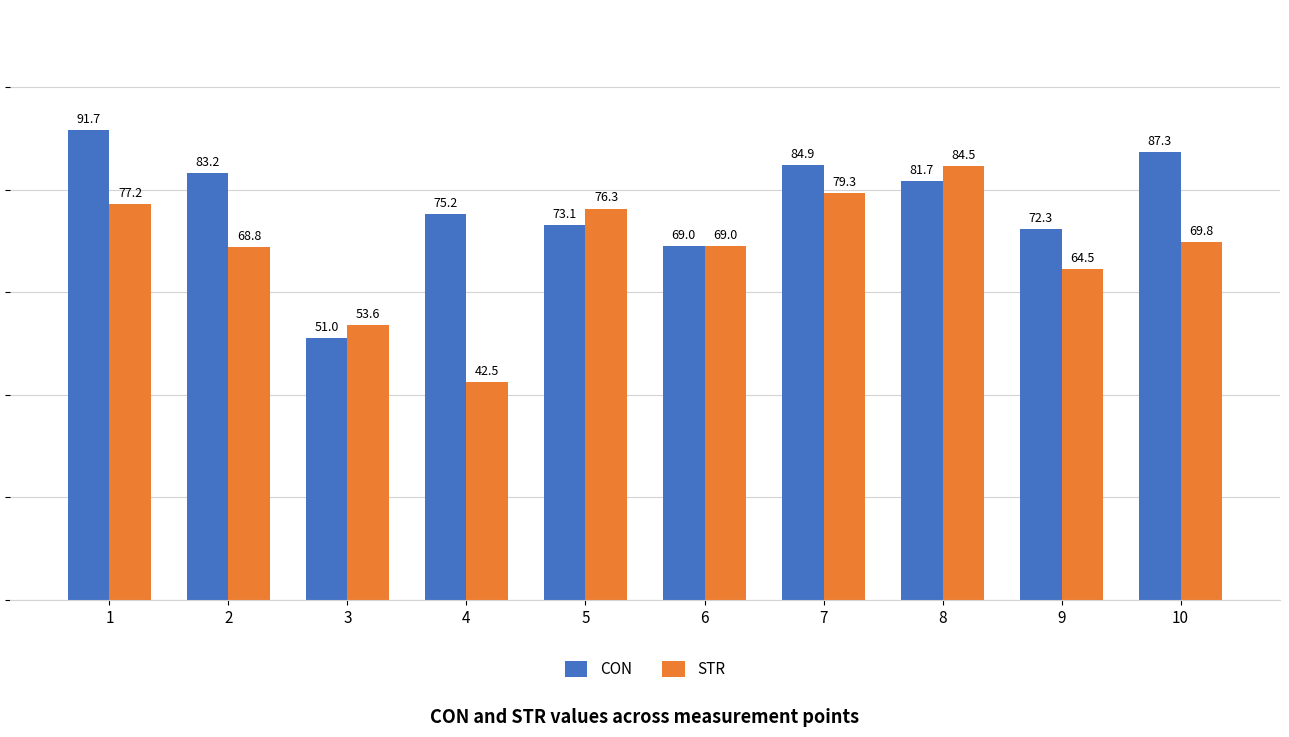

The STR series shows 127.3 at 7. True or false?

False